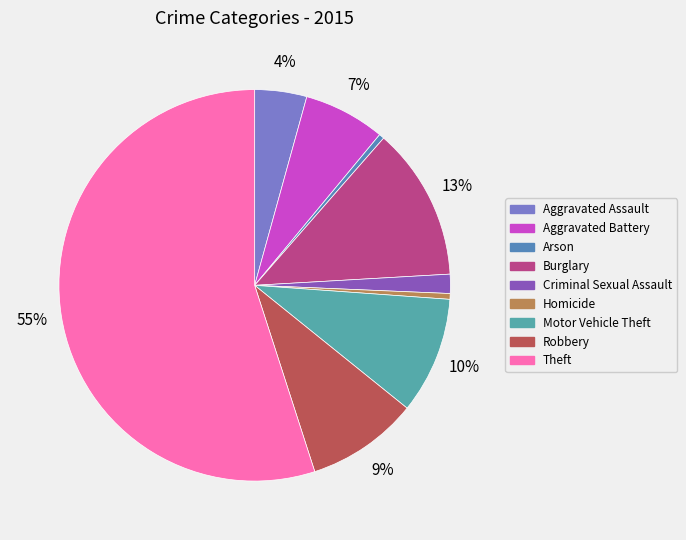

Is the sum of Theft and Aggravated Assault greater than half?

Yes